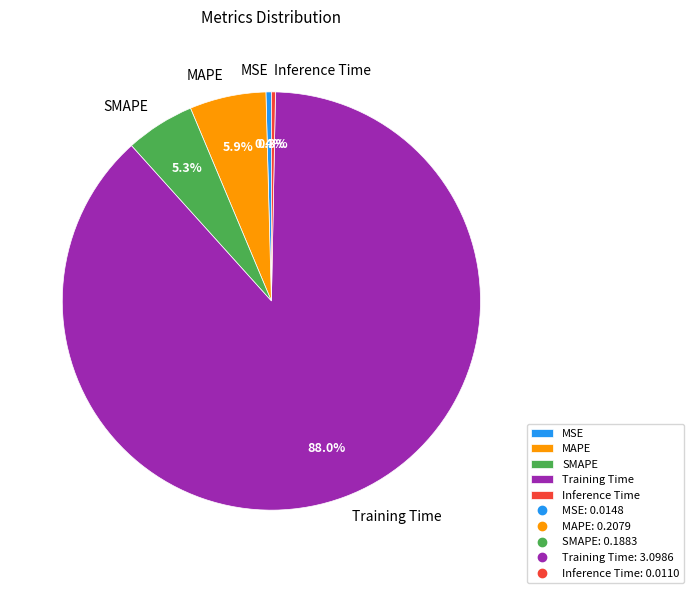

Which slice represents more than half of the pie?

Training Time